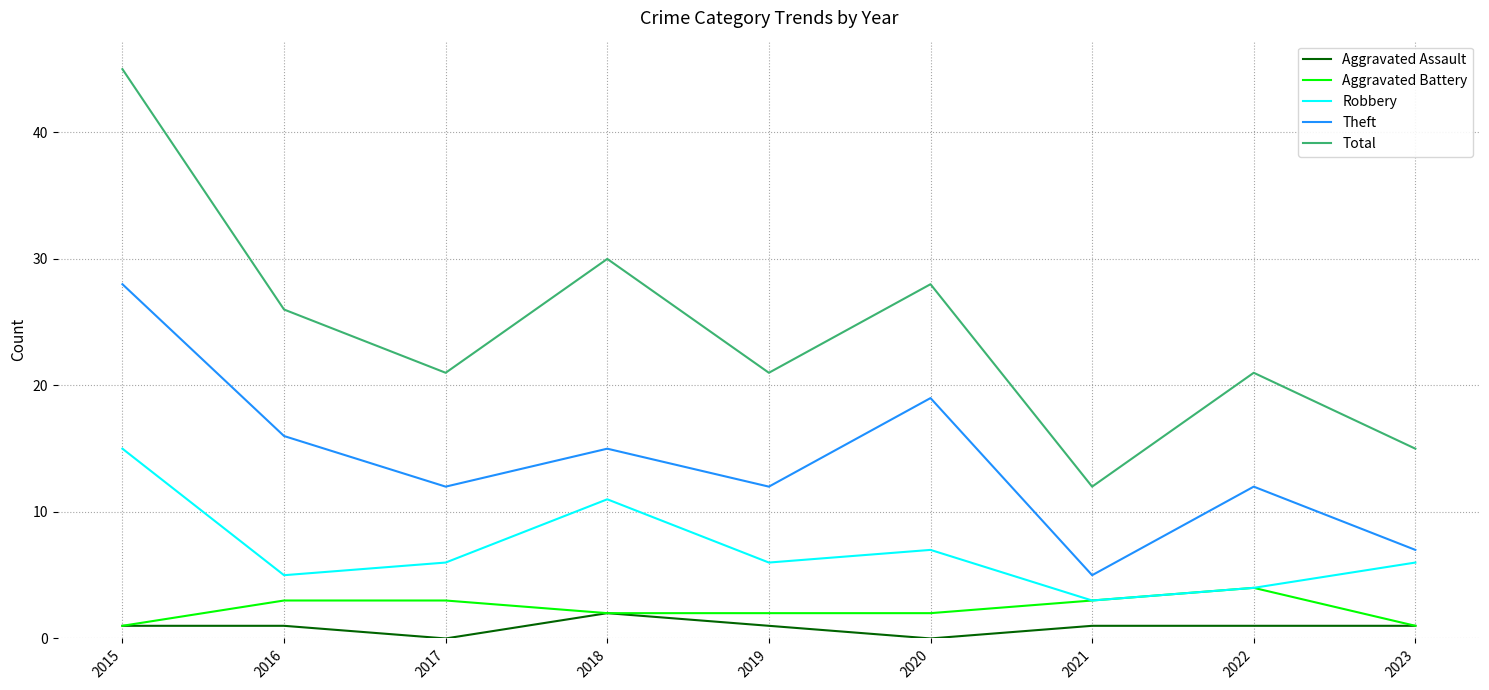

Rank the series by their maximum value, from highest to lowest.

Total, Theft, Robbery, Aggravated Battery, Aggravated Assault